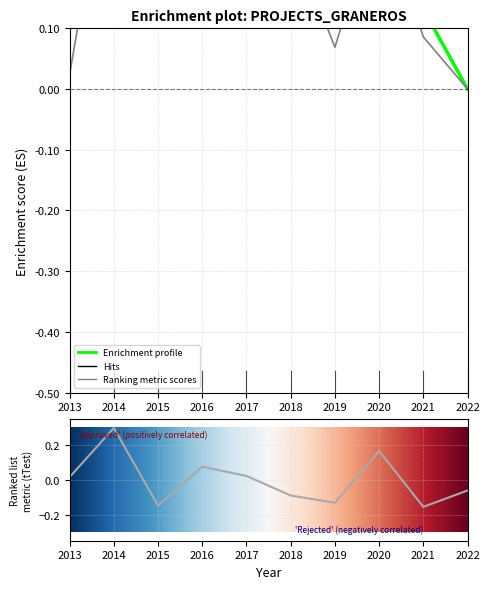

What is the minimum value shown in the chart?

-0.2